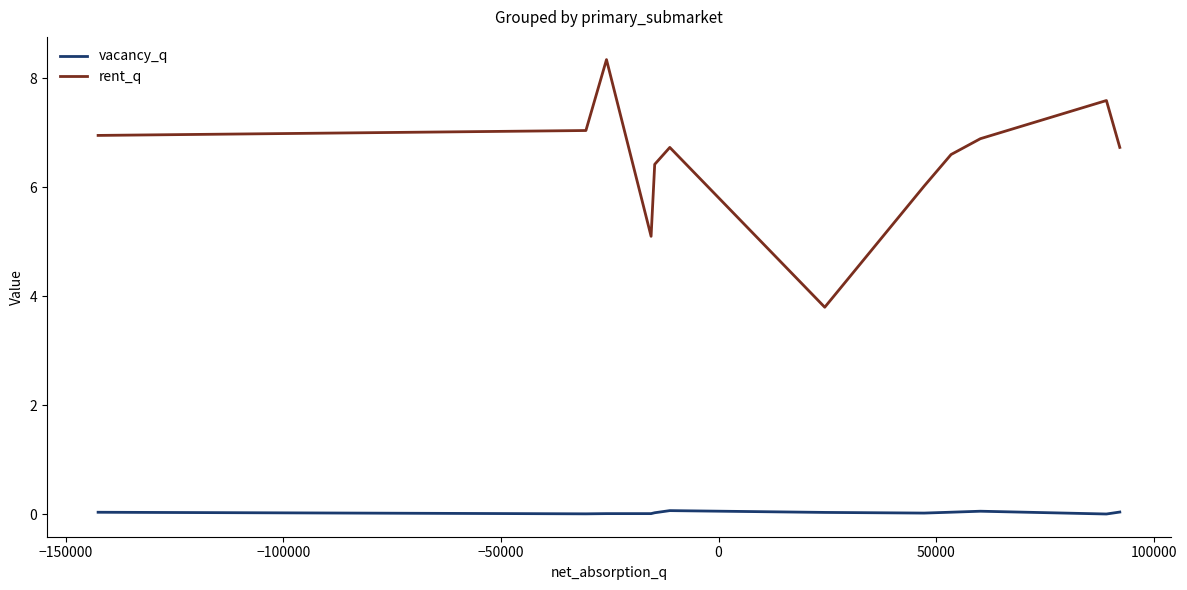

List the series in order of their overall mean, highest first.

rent_q, vacancy_q